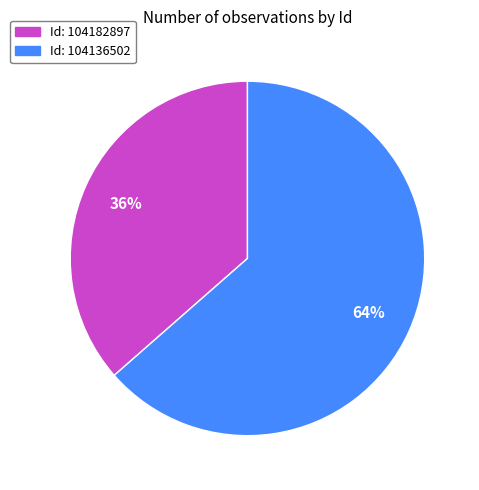

Does any single category account for the majority?

Yes